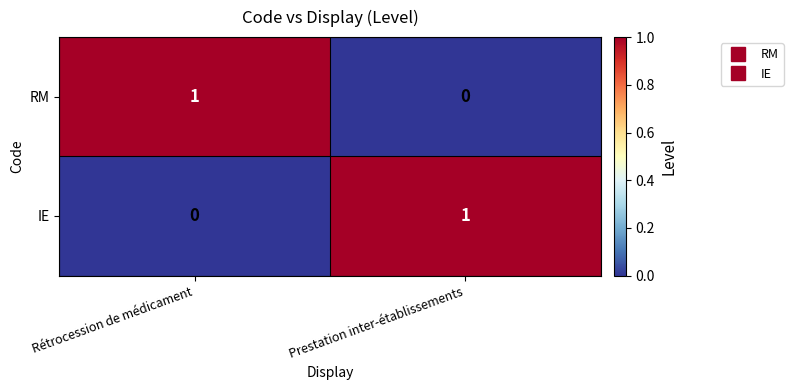

What is the maximum value shown in the chart?

1